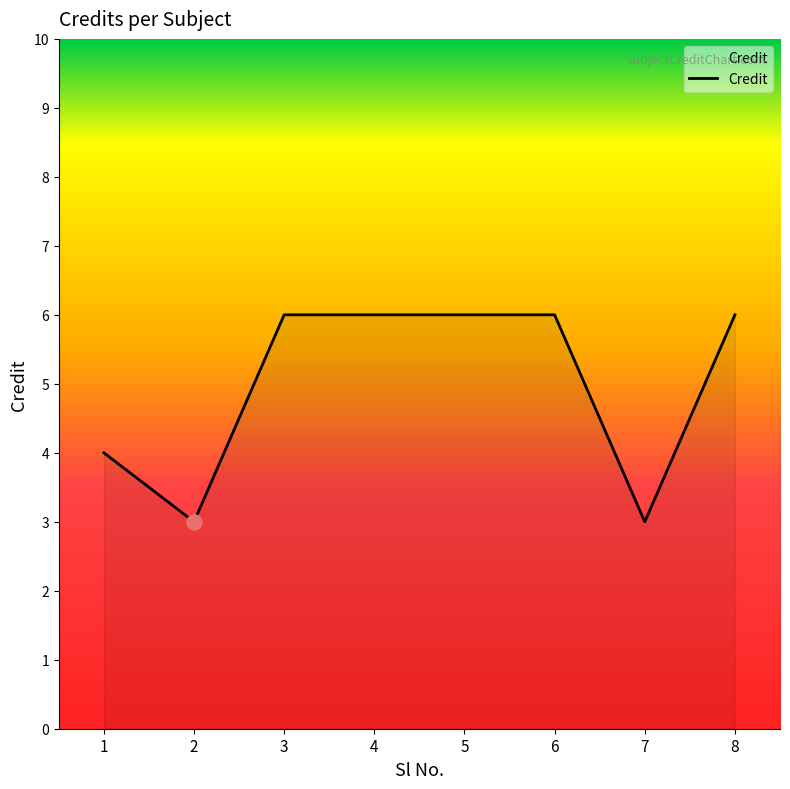

Which has a higher value, 7 or 6?

6